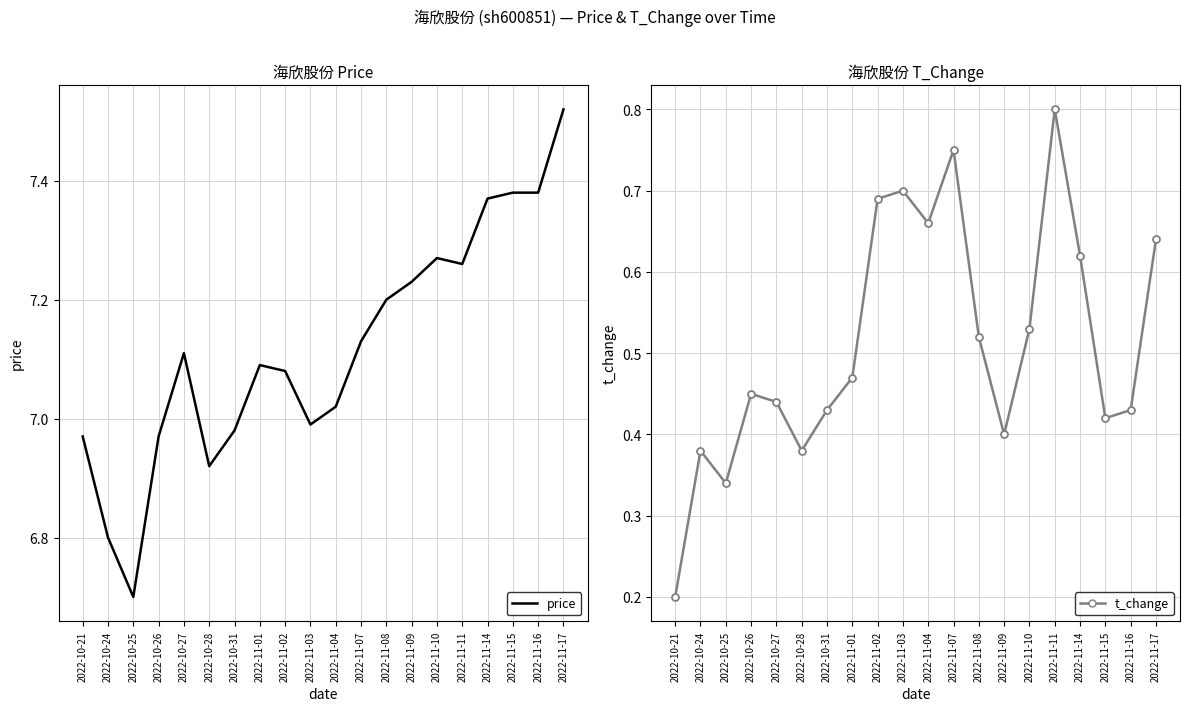

What is the label of the 19th point from the right?

2022-10-24